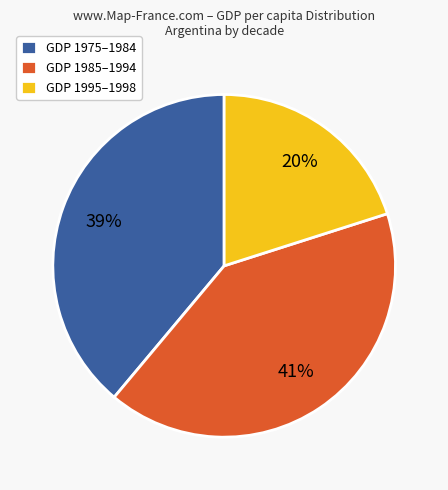

Which slice is the smallest?

GDP 1995–1998